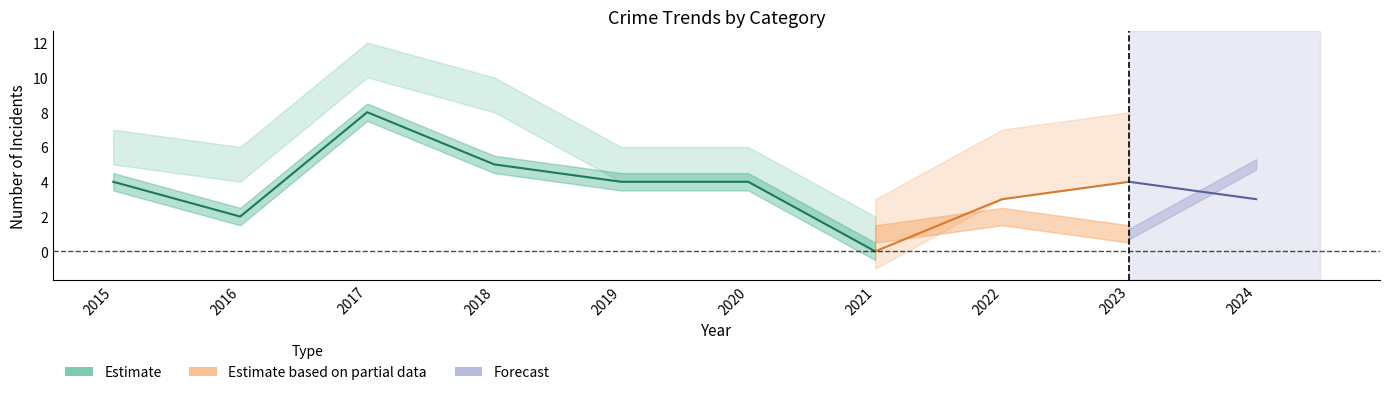

Count the Total values in the range 5 to 9.

8